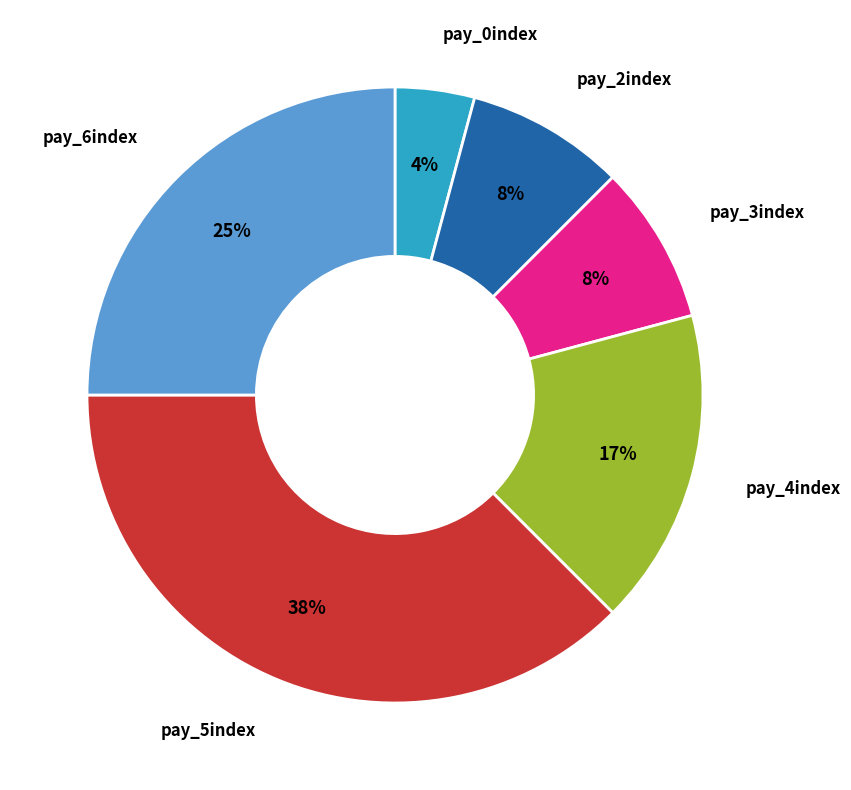

How many slices are in this pie chart?

6